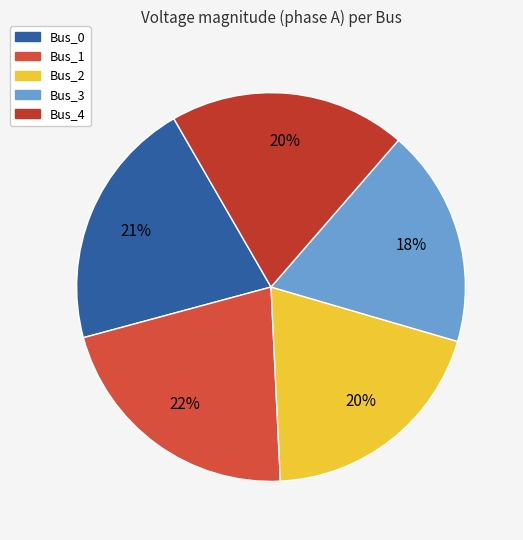

Is there a majority slice in this chart?

No